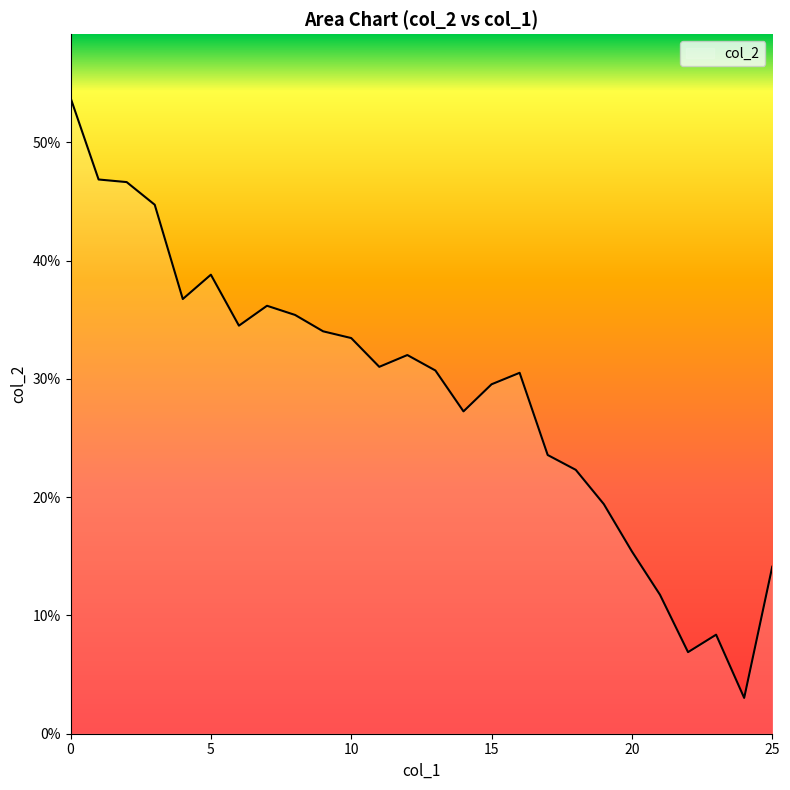

What is the difference between the maximum and minimum values?

0.5